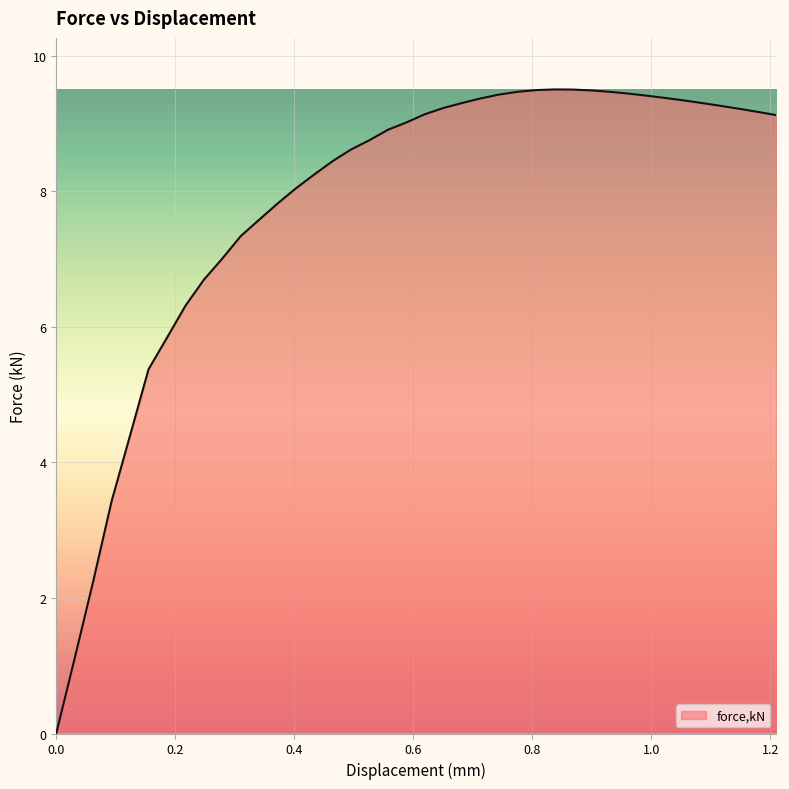

What is the greatest value displayed?

9.5